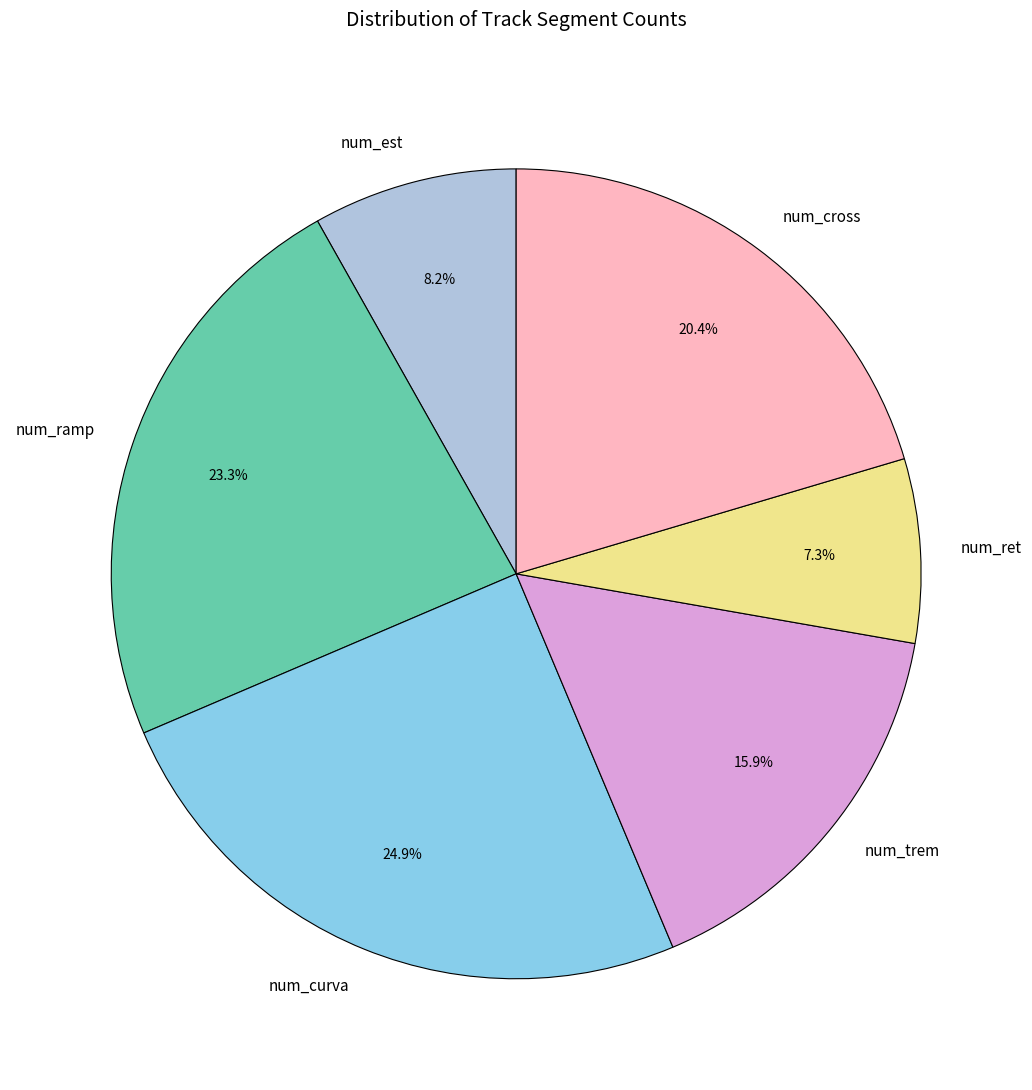

Does any single category account for the majority?

No